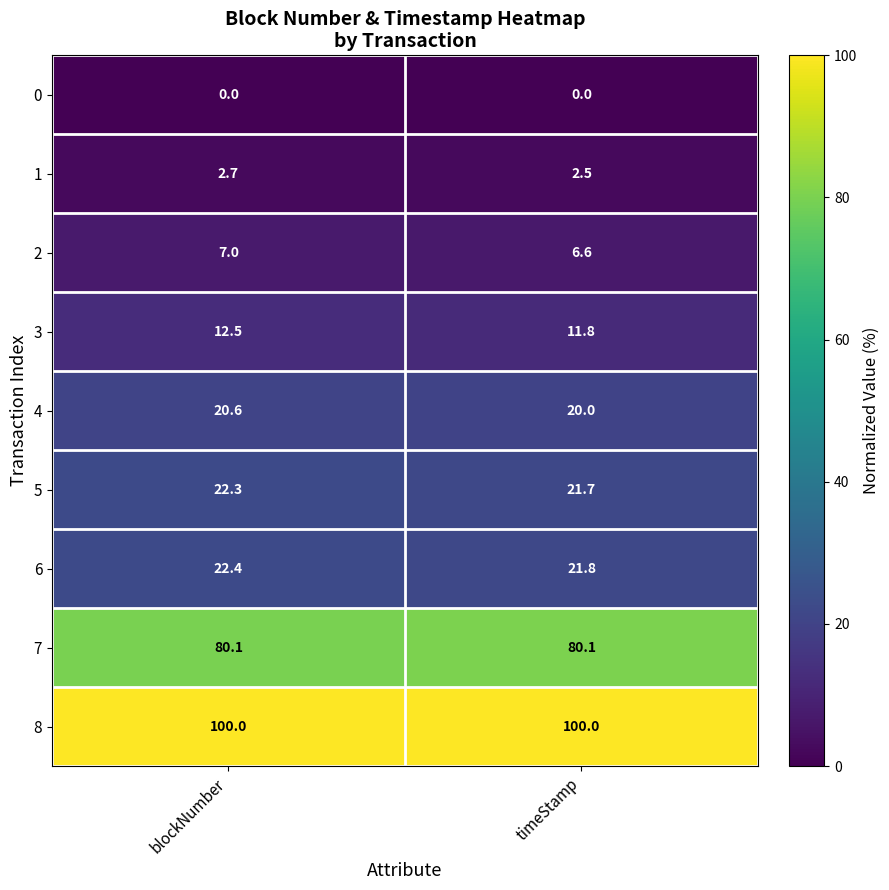

What is the lowest value of the 2 series?

6.6